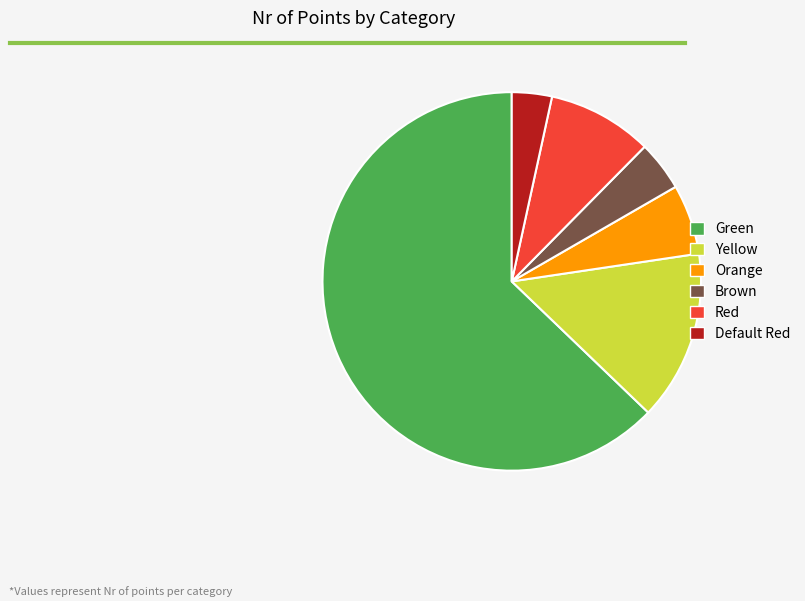

Which slice represents more than half of the pie?

Green